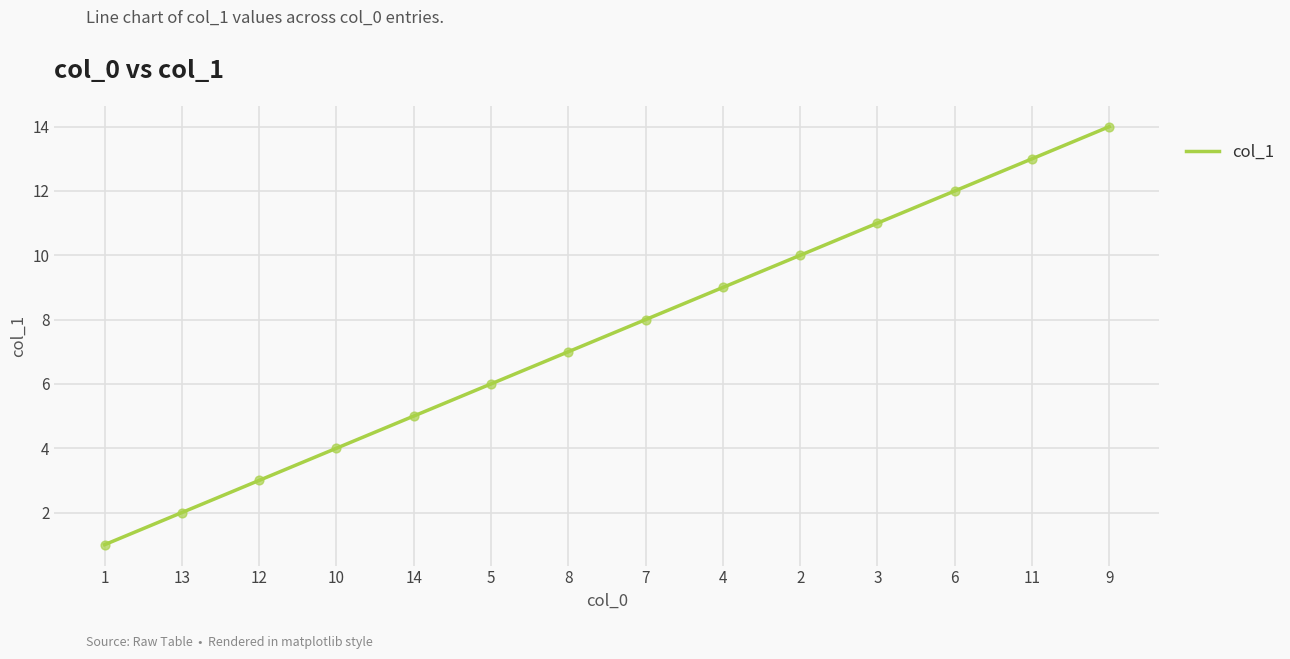

What is the difference between the maximum and minimum values?

13.0